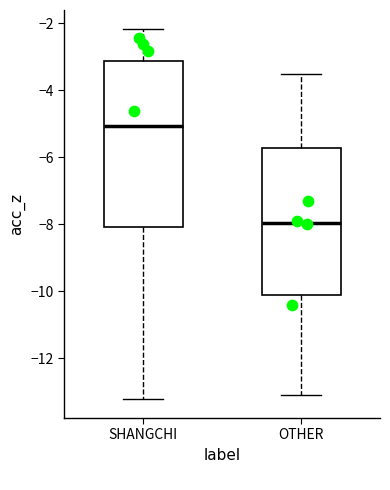

Reading left to right, read every box against the y-axis: the position of its median line, the range the box covers, and the ends of its whiskers. The values are not printed on the chart, so give them approximately, as read against the axis.

SHANGCHI: median -5.0, box -8.0 to -3.2, whiskers -13.2 to -2.2
OTHER: median -8.0, box -10.2 to -5.8, whiskers -13.0 to -3.4